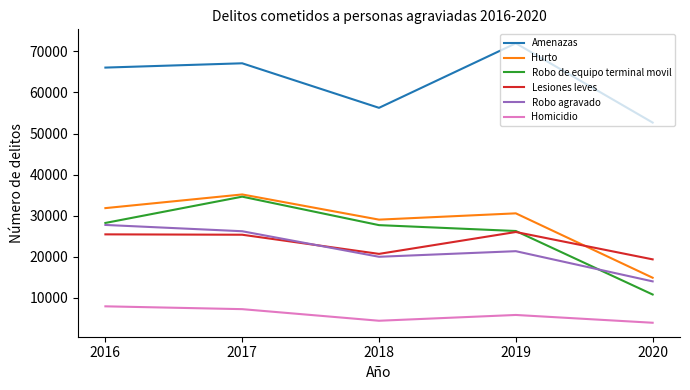

Which series has the widest spread of values?

Robo de equipo terminal movil